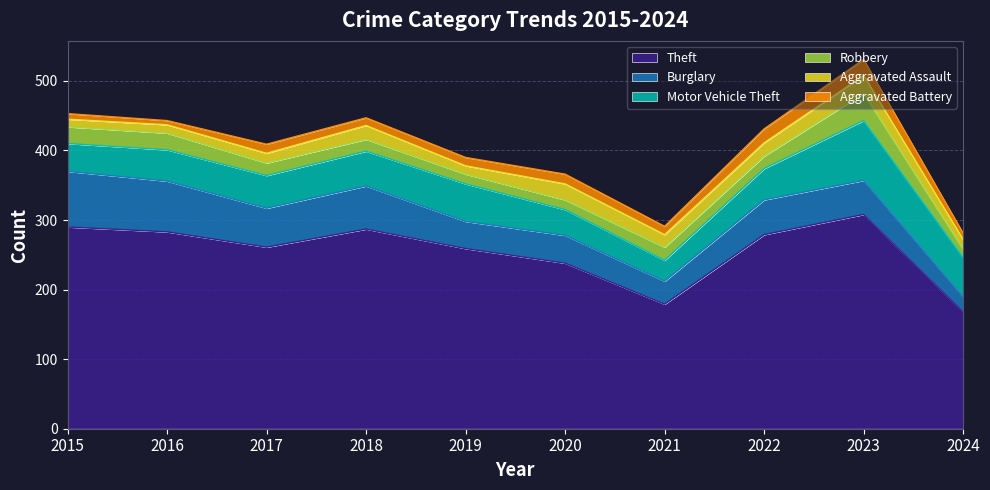

Reading left to right, extract all data points from this chart.

Theft: 290	283	261	287	259	238	179	279	308	168
Burglary: 80	73	56	62	39	40	33	50	49	22
Motor Vehicle Theft: 40	45	47	50	54	37	30	45	86	56
Robbery: 24	24	18	17	14	14	19	18	39	12
Aggravated Assault: 11	12	14	20	12	23	18	19	26	14
Aggravated Battery: 8	6	13	11	12	14	12	20	23	9